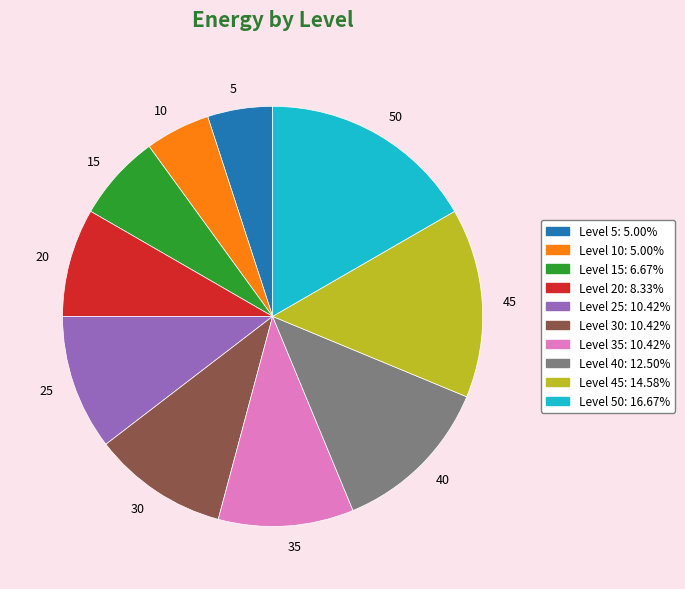

Is the sum of 10 and 25 greater than half?

No